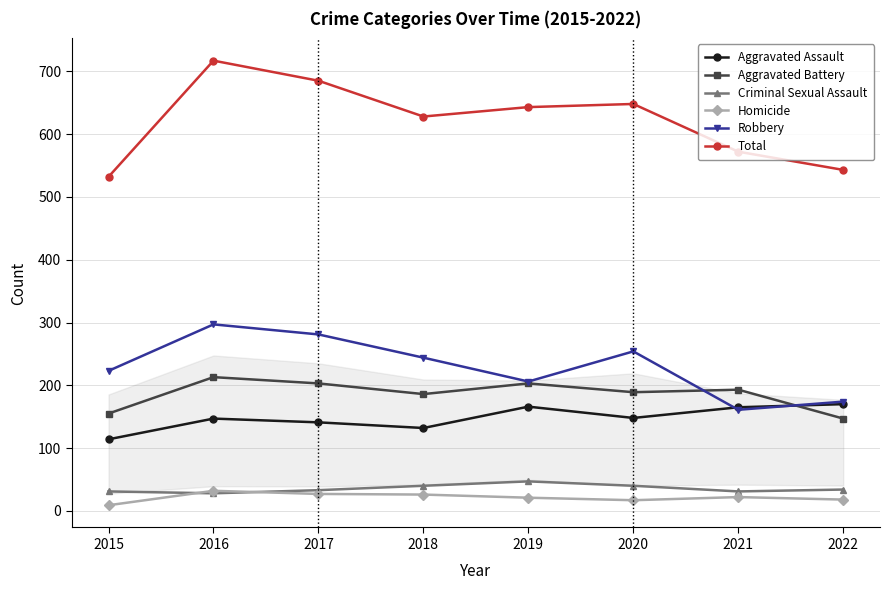

Which series has the widest spread of values?

Total